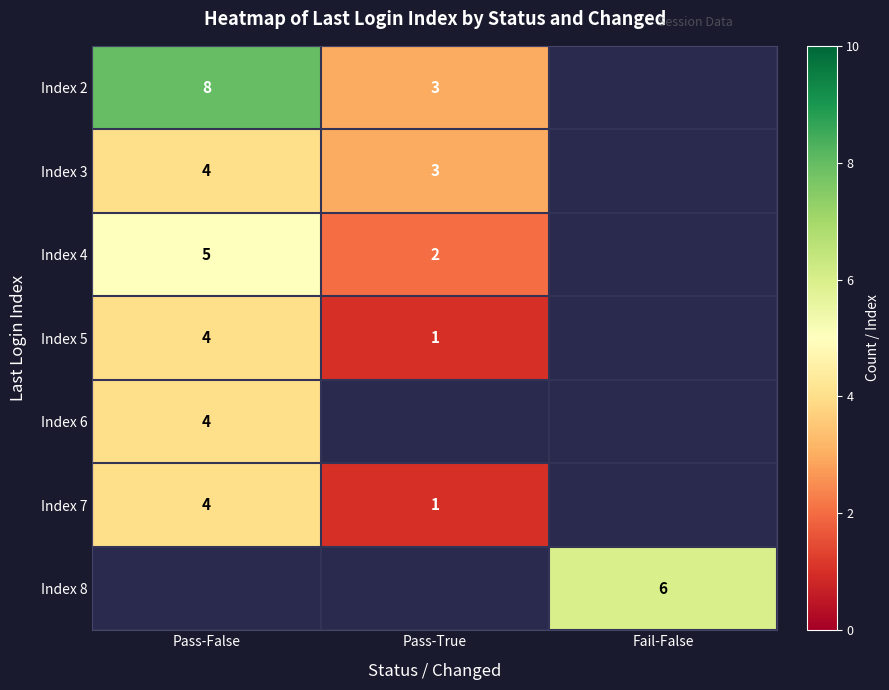

Is the value of Index 5 at Pass-True greater than the value of Index 4 at Pass-False?

No